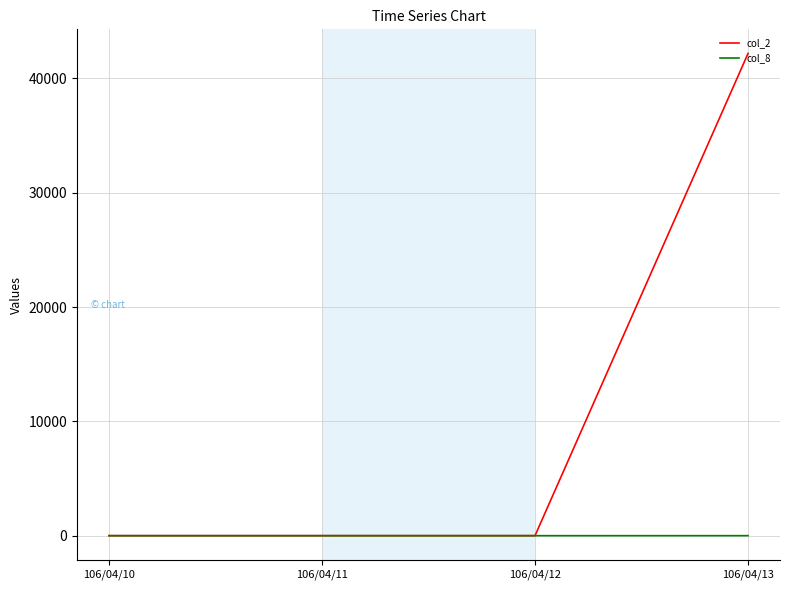

What is the sum of all col_2 values?

42180